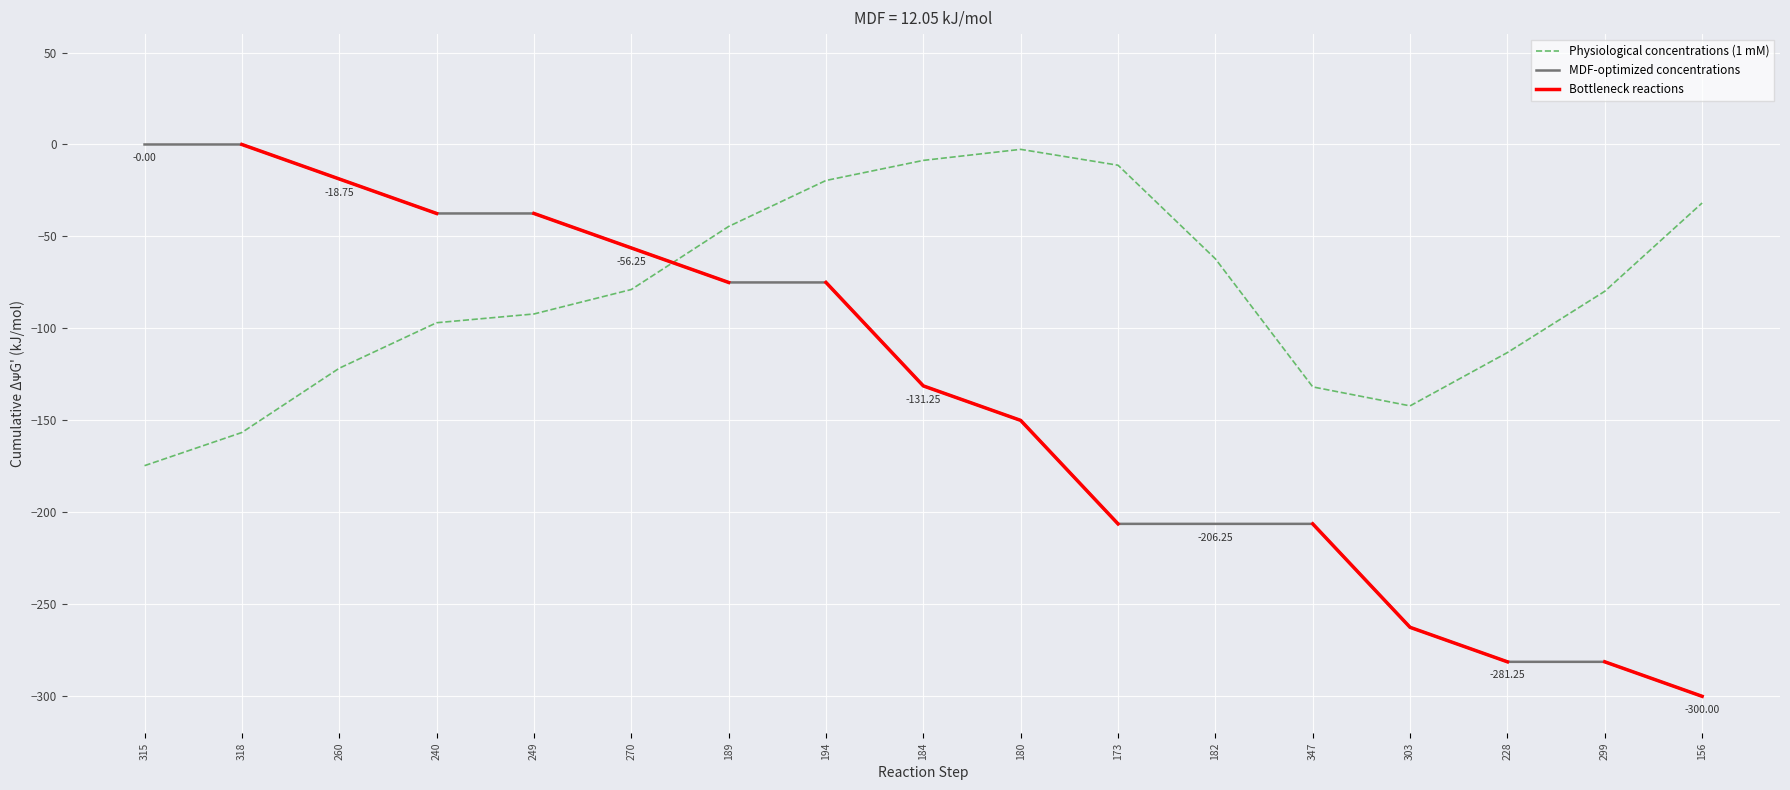

Rank the categories by value from lowest to highest.

156, 228, 299, 303, 173, 182, 347, 180, 184, 189, 194, 270, 240, 249, 260, 315, 318